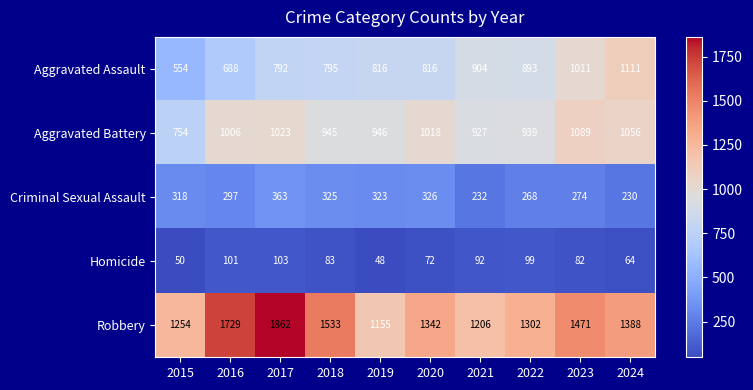

What is the spread (max minus min) of values at 2023?

1389